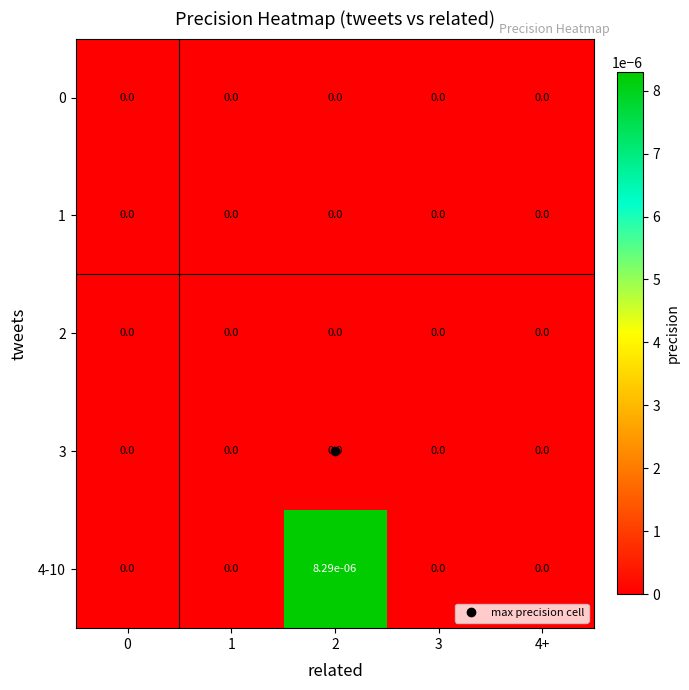

Which series has the widest spread of values?

4-10